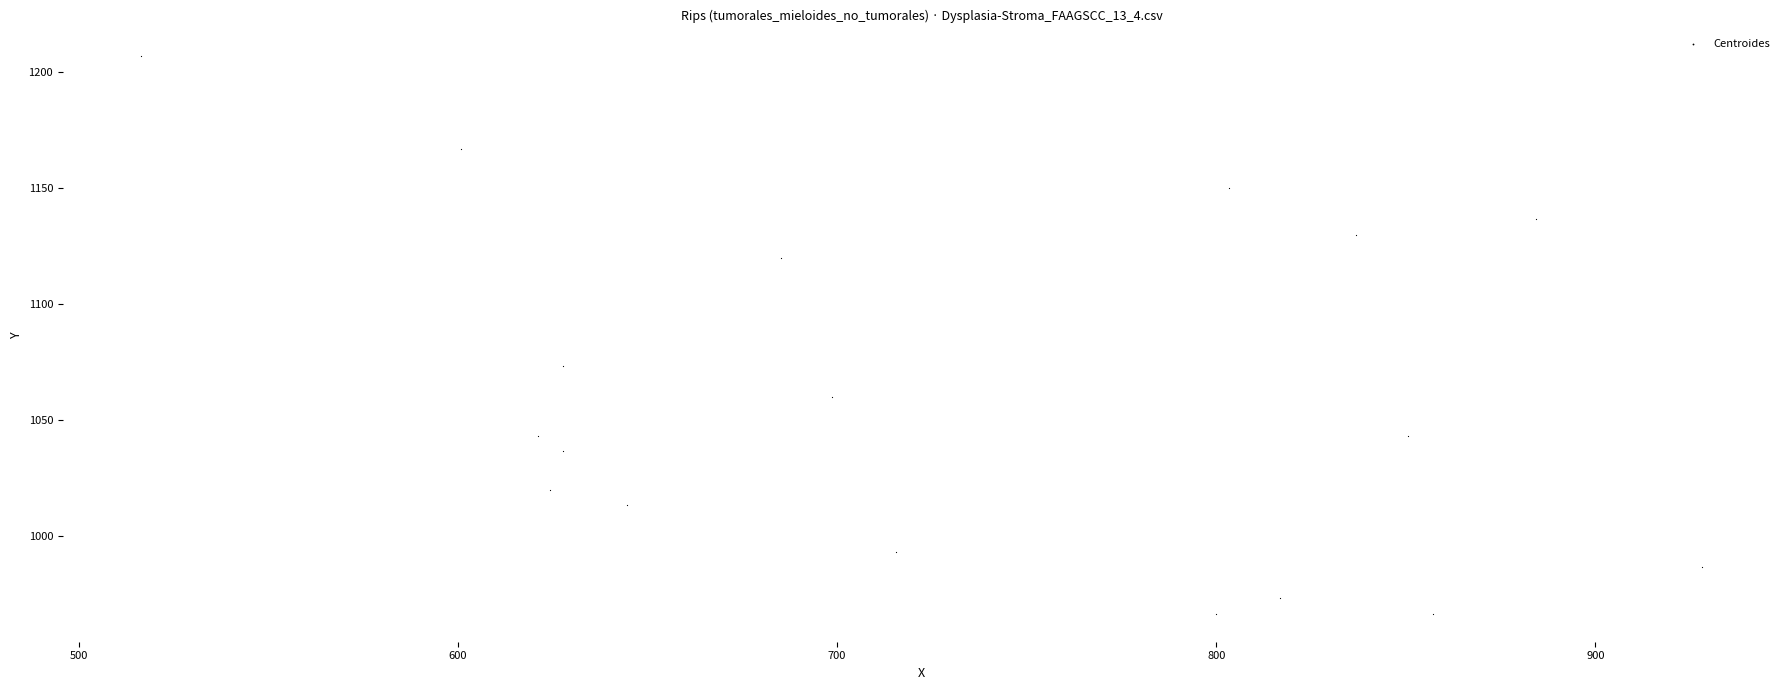

What Y value in the scatter plot is closest to 1086?

1073.3